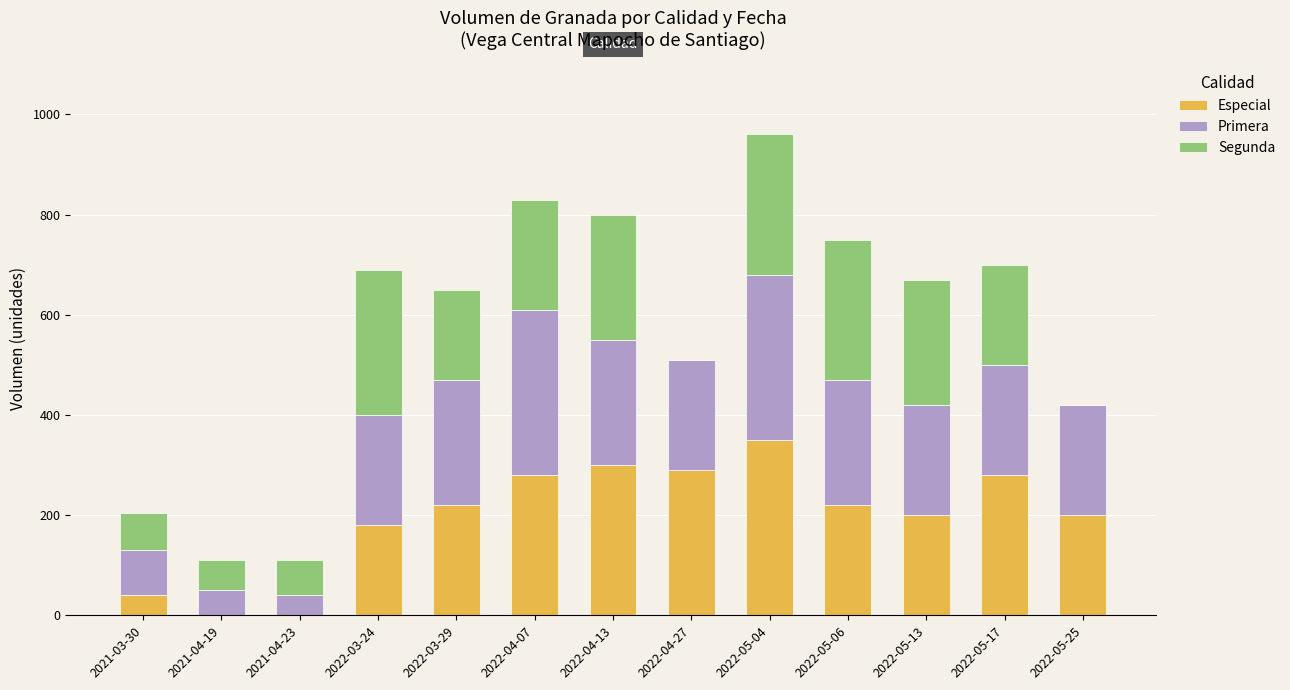

What is the sum of all Especial values?

2560